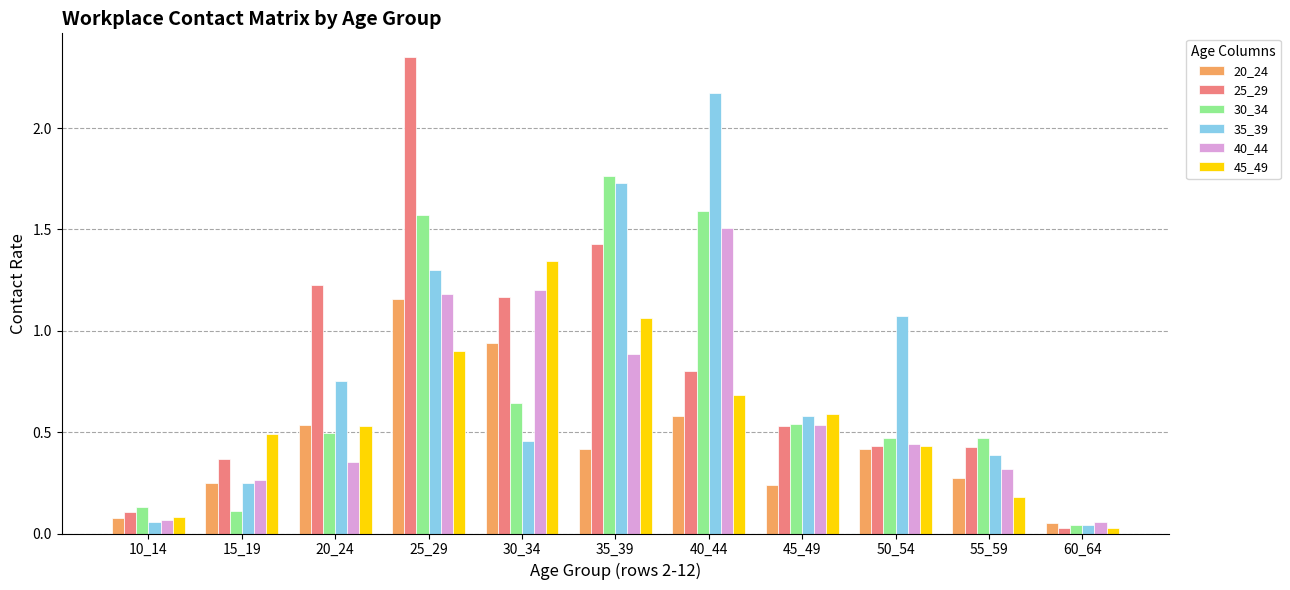

List the series in order of their peak value, highest first.

25_29, 35_39, 30_34, 40_44, 45_49, 20_24